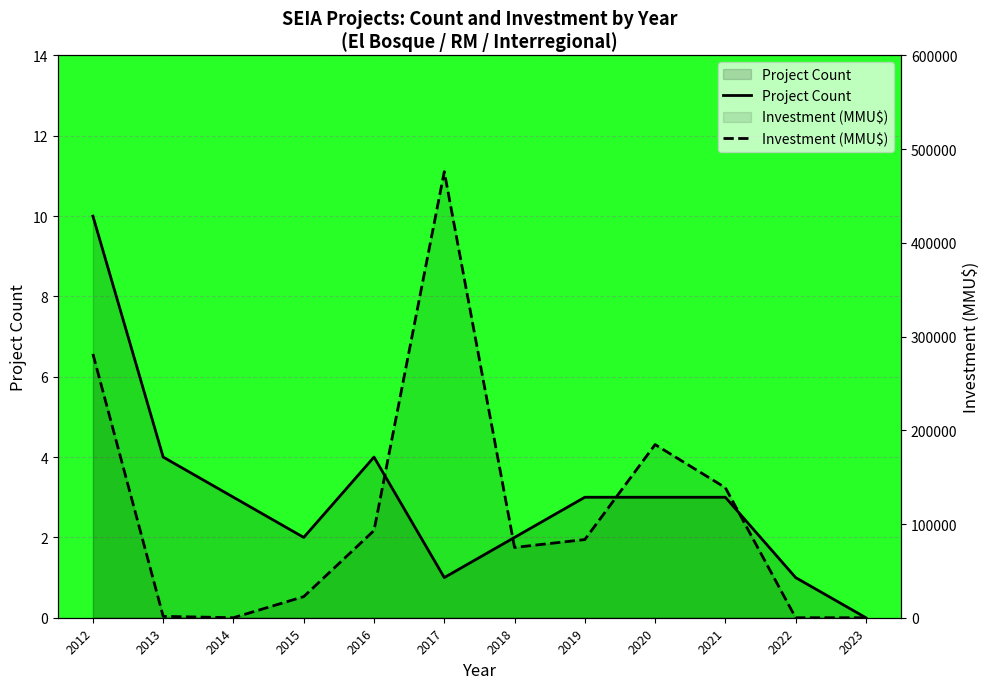

What is the difference between the second highest and minimum values in the Investment (MMU$) series?

281512